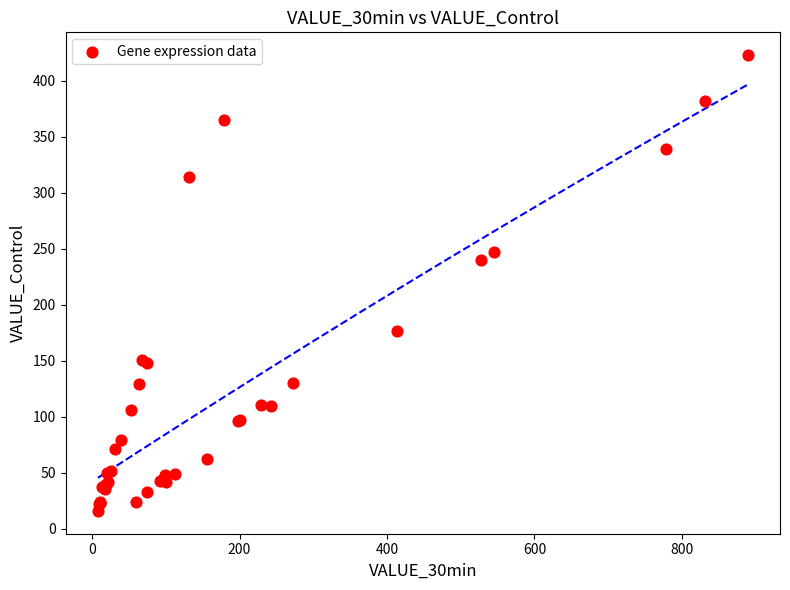

What Y value in the scatter plot is closest to 219?

240.0